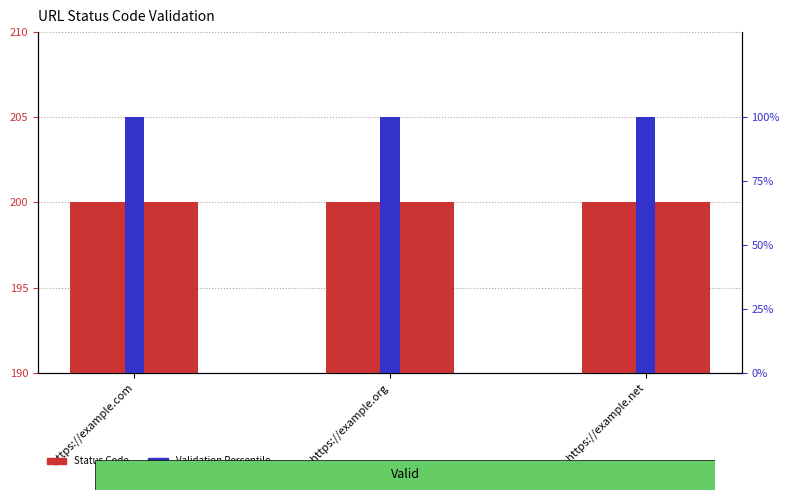

Does the chart contain any negative values?

No